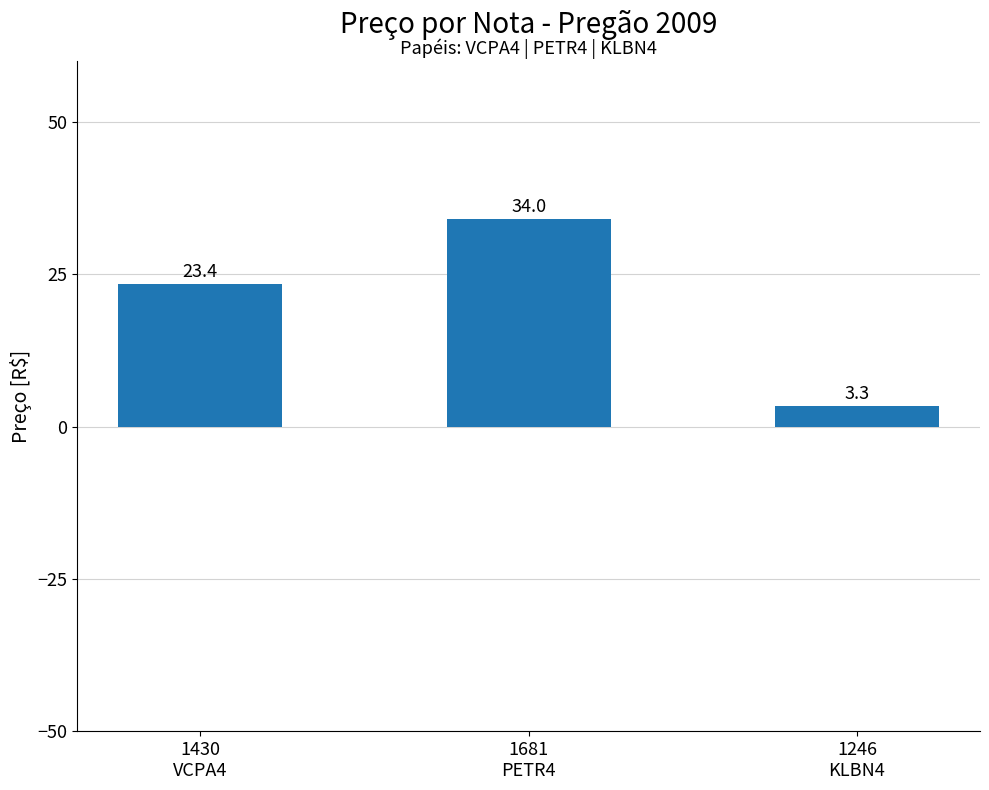

At which category does the chart reach its peak across all series?

1681
PETR4